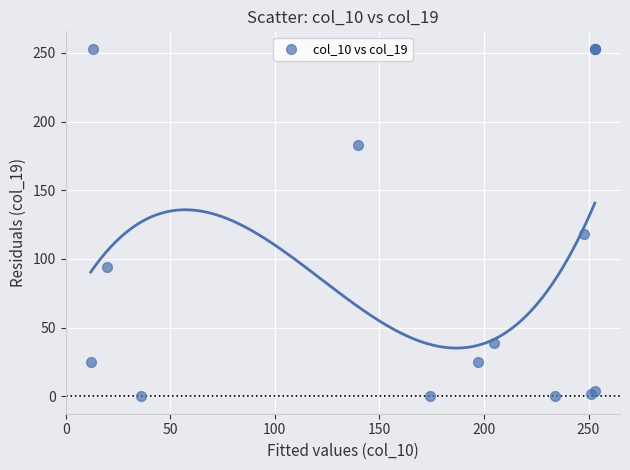

What Y value in the scatter plot is closest to 126?

118